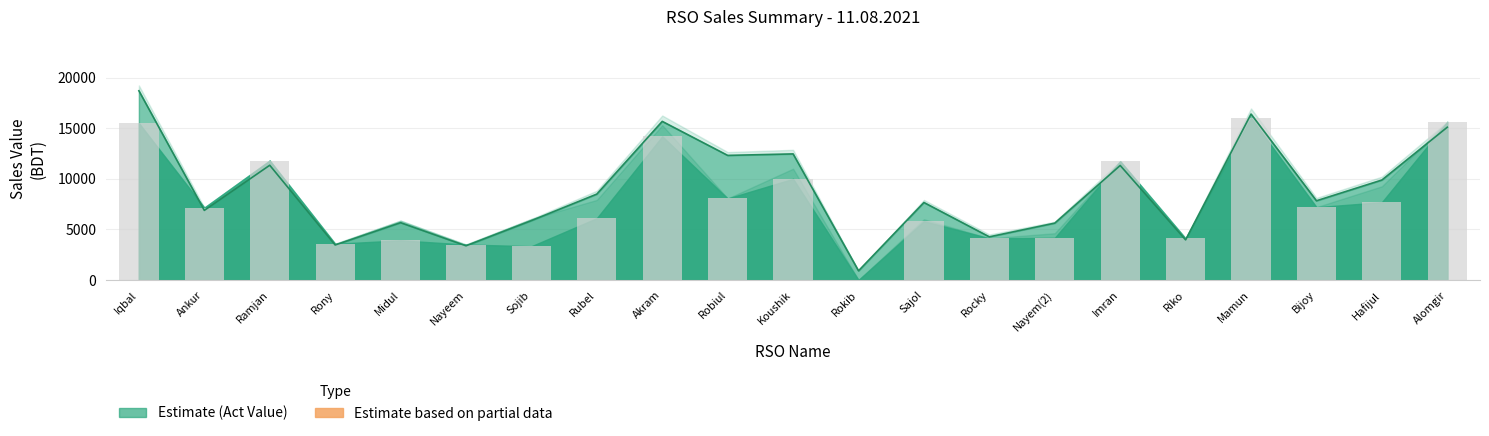

Reading right to left, transcribe all the data shown in this chart.

i-Top up: Alomgir=15629.0	Hafijul=7689.0	Bijoy=7199.0	Mamun=16000.0	Riko=4109.0	Imran=11742.0	Nayem(2)=4172.0	Rocky=4117.0	Sajol=5813.0	Rokib=0.0	Koushik=10000.0	Robiul=8059.0	Akram=14200.0	Rubel=6114.0	Sojib=3337.0	Nayeem=3507.0	Midul=3917.0	Rony=3581.0	Ramjan=11809.0	Ankur=7157.0	Iqbal=15500.0
Sales Value: Alomgir=15099.2	Hafijul=9879.4	Bijoy=7829.0	Mamun=16400.0	Riko=3966.0	Imran=11319.1	Nayem(2)=5620.9	Rocky=4265.8	Sajol=7657.9	Rokib=910.0	Koushik=12460.5	Robiul=12313.4	Akram=15674.2	Rubel=8490.4	Sojib=5871.0	Nayeem=3380.6	Midul=5665.7	Rony=3460.5	Ramjan=11340.2	Ankur=6880.2	Iqbal=18699.8